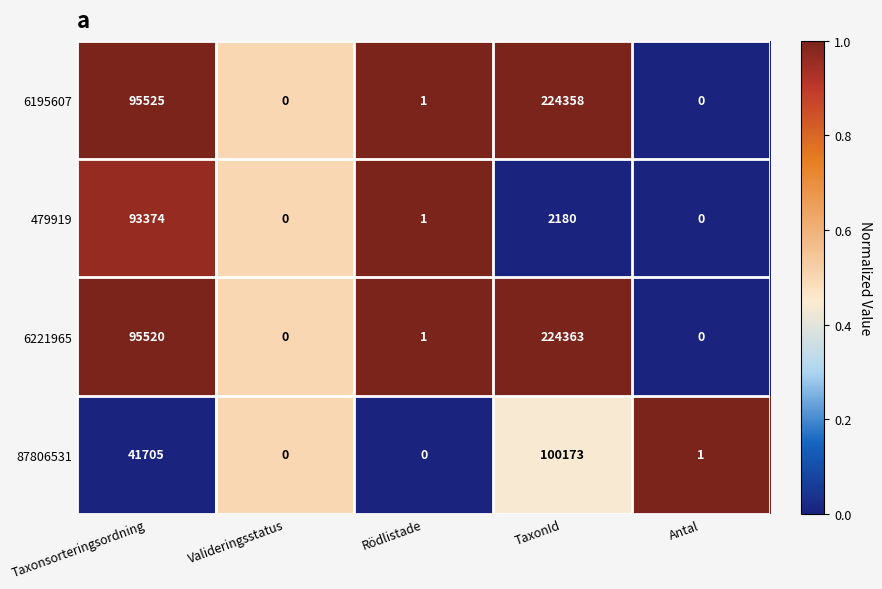

What is the difference between the maximum and minimum values in the 6195607 series?

224358